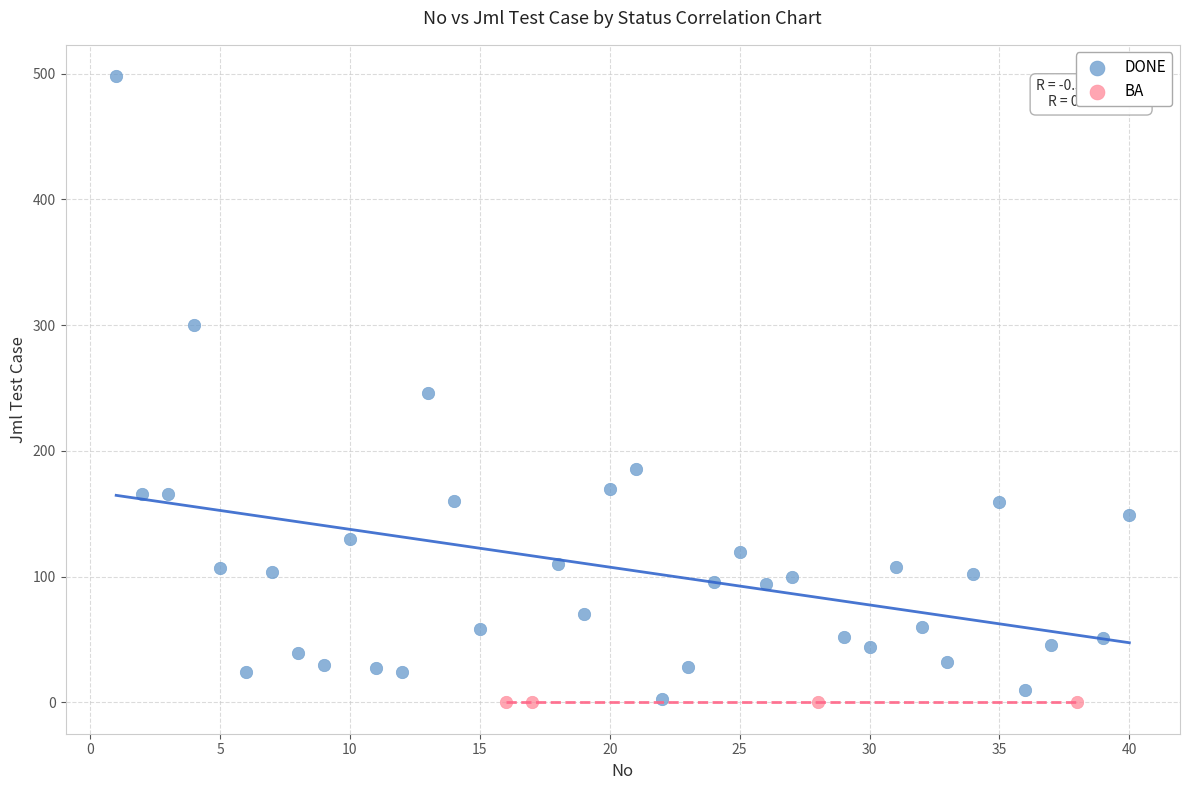

Which series reaches the maximum Y coordinate?

DONE